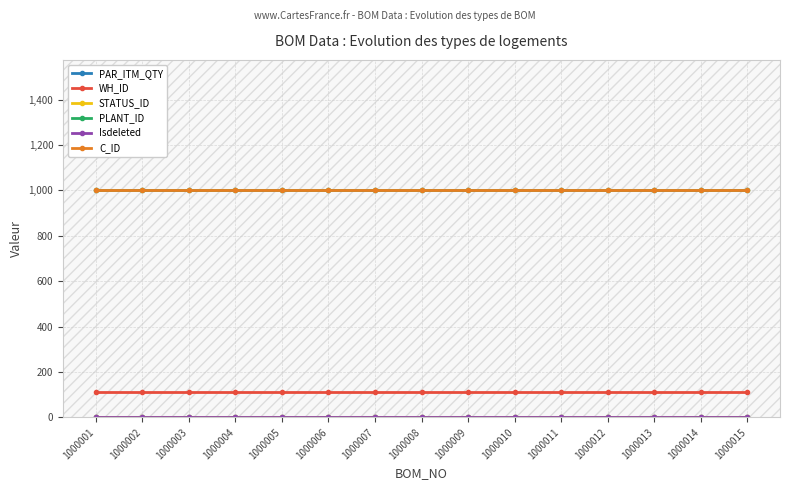

At which category is the sum across all series the highest?

1000001